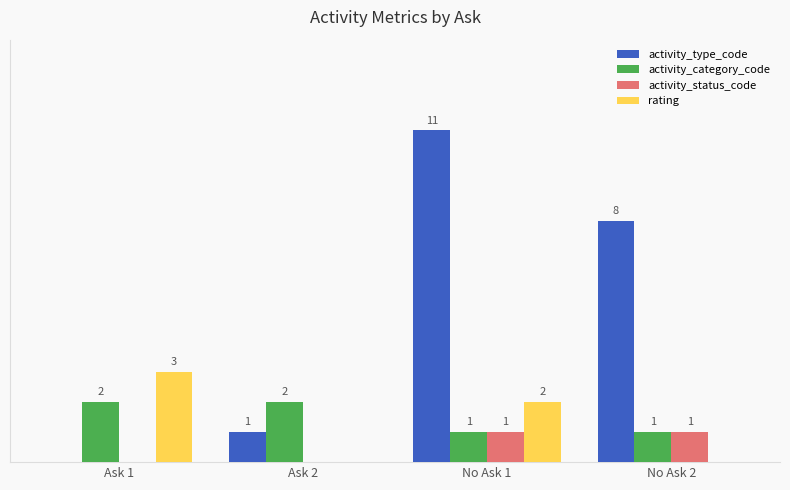

Is the value of activity_type_code at No Ask 2 greater than the value of rating at Ask 2?

Yes